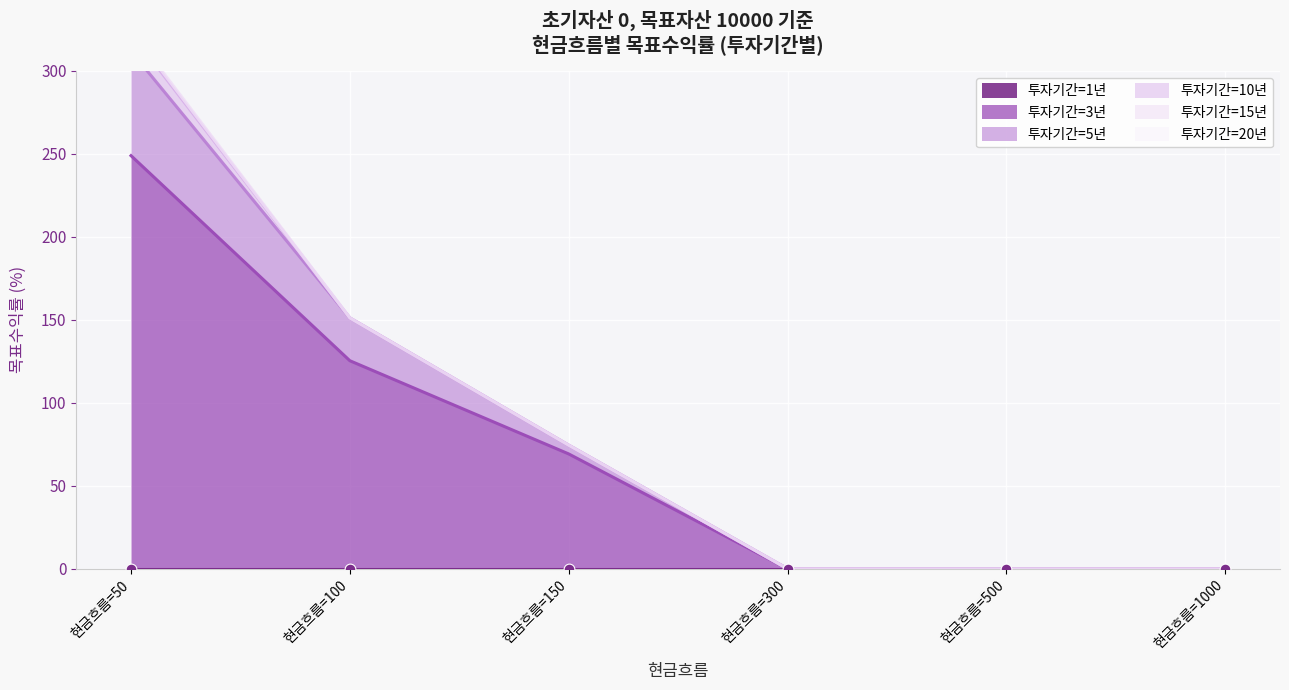

Is the value of 투자기간=10년 at 현금흐름=50 greater than the value of 투자기간=1년 at 현금흐름=150?

Yes